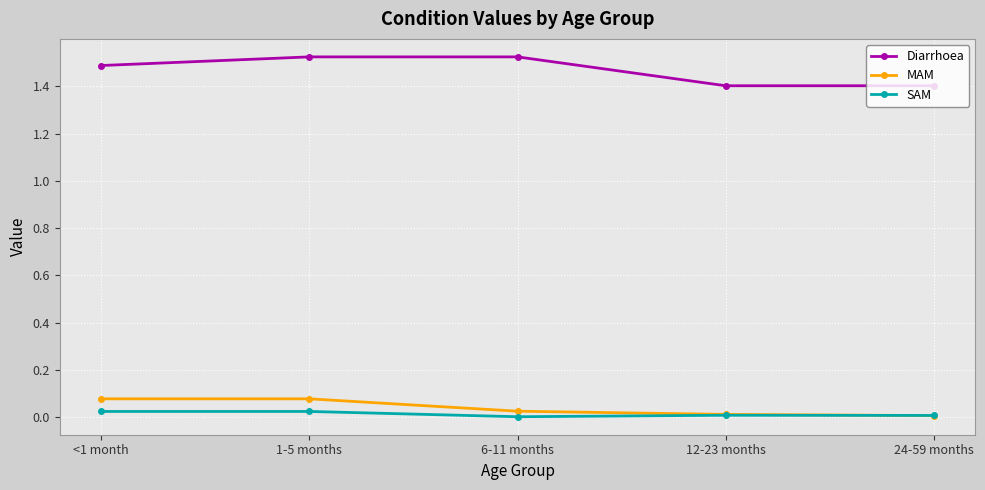

What is the lowest value of the Diarrhoea series?

1.4